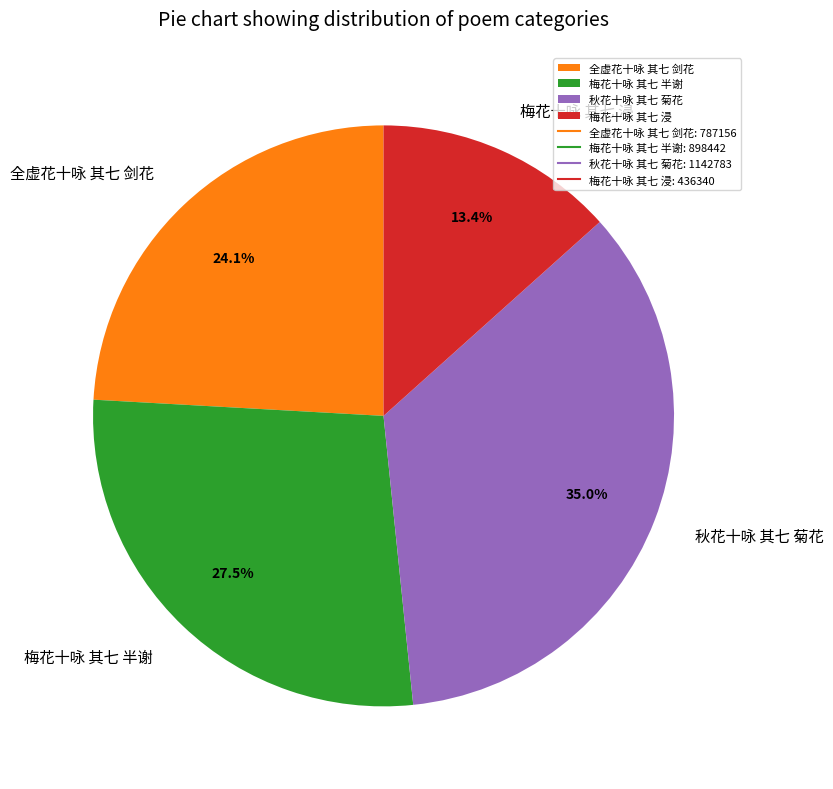

Does 秋花十咏 其七 菊花 account for over 50% of the chart?

No